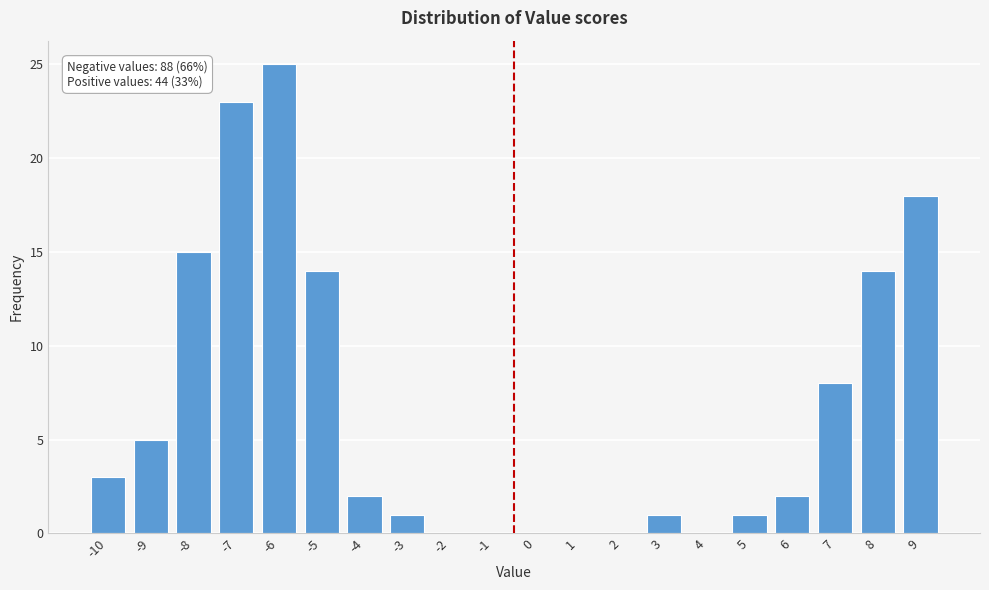

Reading left to right, what are all the values shown in this chart?

-10=3	-9=5	-8=15	-7=23	-6=25	-5=14	-4=2	-3=1	-2=0	-1=0	0=0	1=0	2=0	3=1	4=0	5=1	6=2	7=8	8=14	9=18